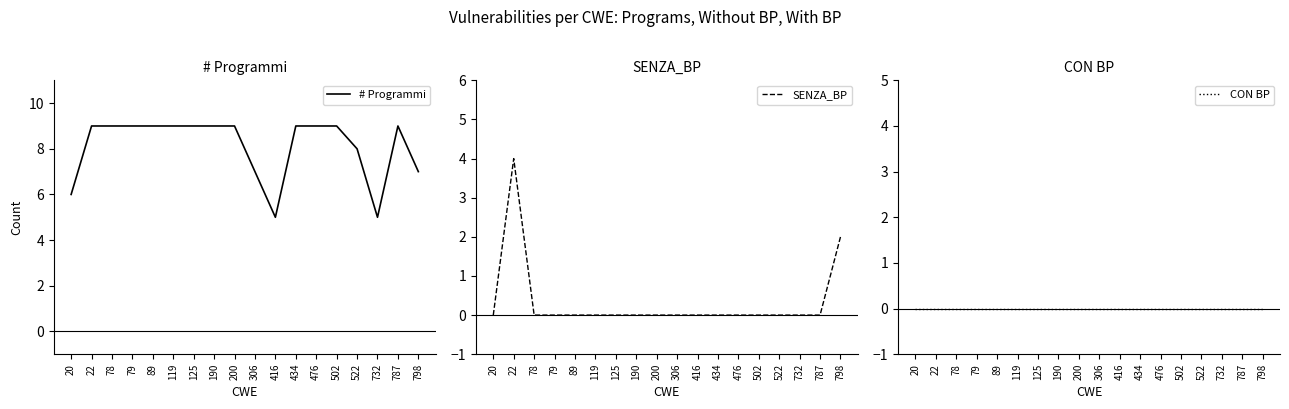

Reading left to right, what are all the values shown in this chart?

# Programmi: 20=6	22=9	78=9	79=9	89=9	119=9	125=9	190=9	200=9	306=7	416=5	434=9	476=9	502=9	522=8	732=5	787=9	798=7
SENZA_BP: 20=0	22=4	78=0	79=0	89=0	119=0	125=0	190=0	200=0	306=0	416=0	434=0	476=0	502=0	522=0	732=0	787=0	798=2
CON BP: 20=0	22=0	78=0	79=0	89=0	119=0	125=0	190=0	200=0	306=0	416=0	434=0	476=0	502=0	522=0	732=0	787=0	798=0